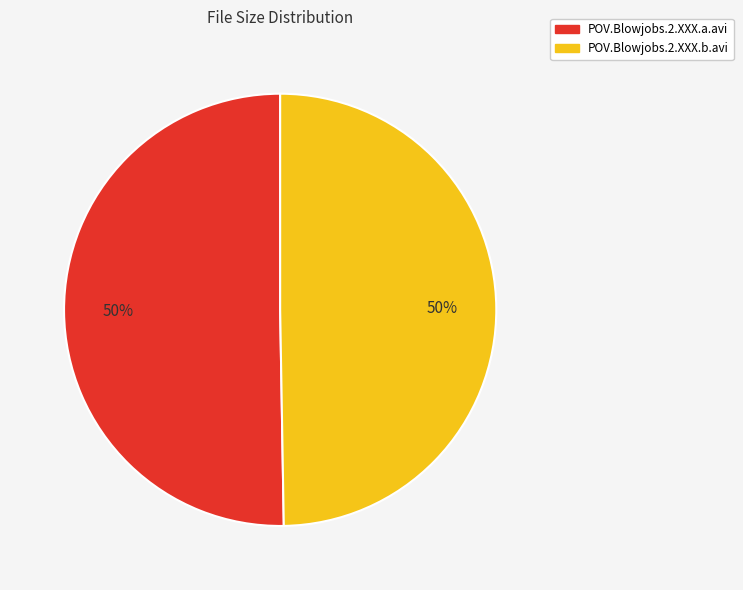

True or false: POV.Blowjobs.2.XXX.b.avi accounts for 57% of the total.

False